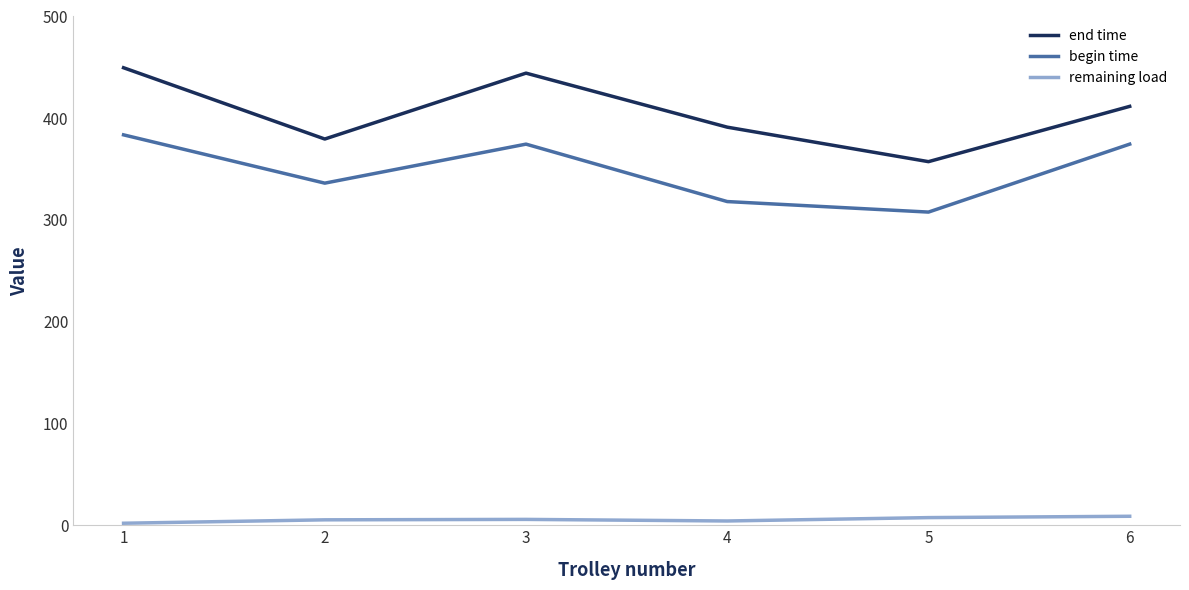

What is the maximum value for end time?

449.6